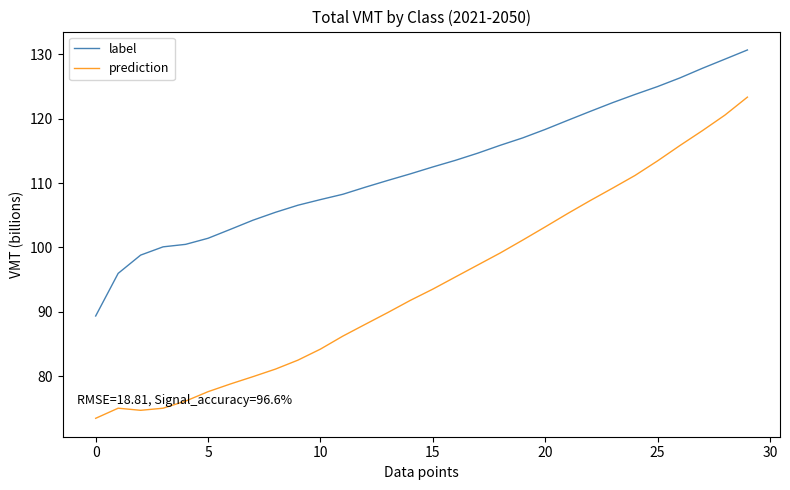

What are all the series names shown in the legend?

label, prediction